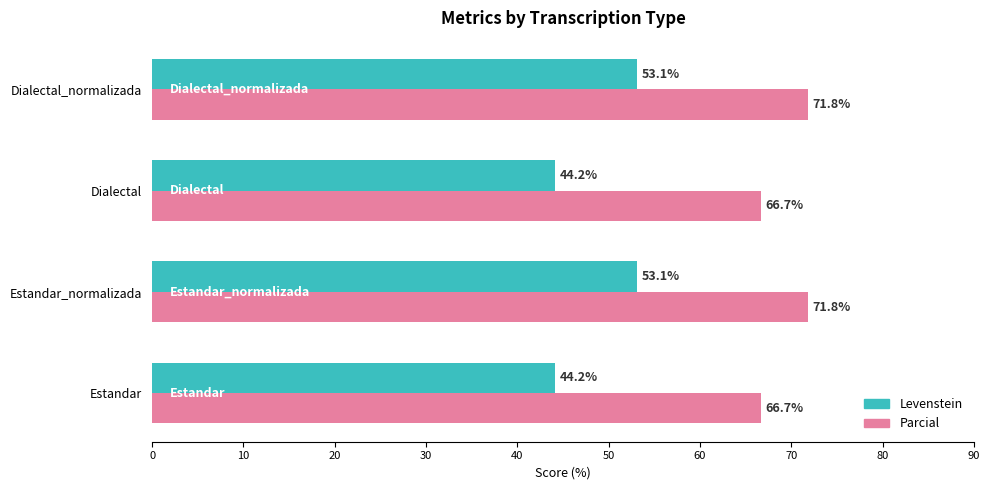

What is the difference between the highest and lowest values at Dialectal?

22.5